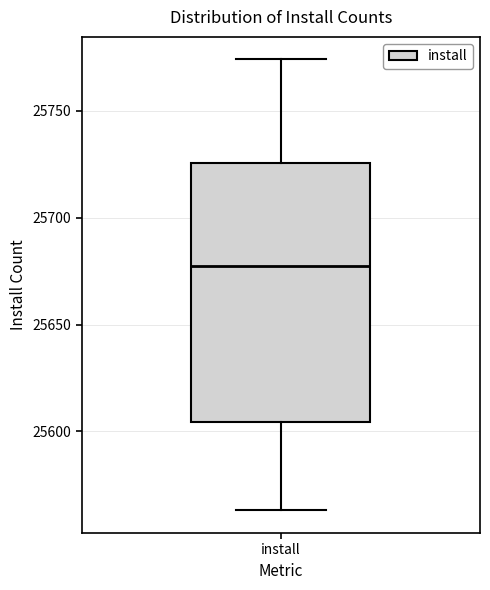

Read this box plot against the y-axis: the position of the median line, the range covered by the box, and the ends of both whiskers. The values are not printed on the chart, so give them approximately, as read against the axis.

median 25680, box 25605 to 25725, whiskers 25565 to 25775